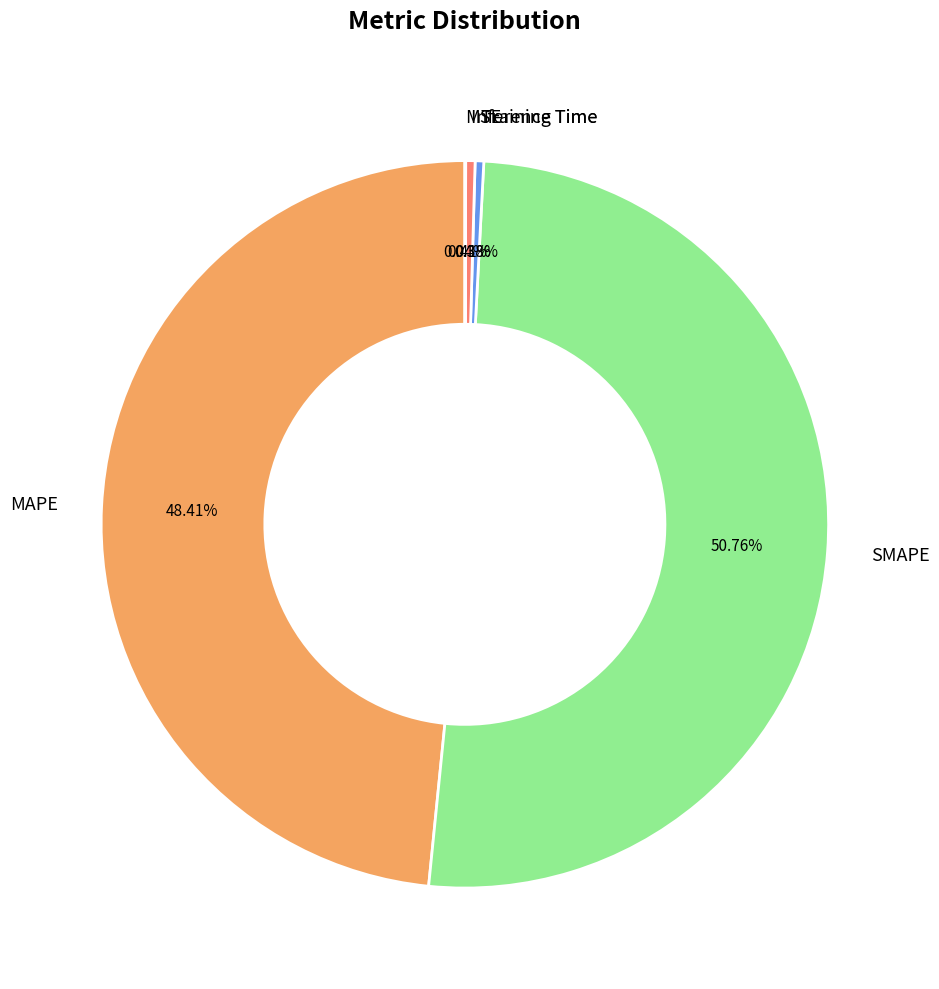

What is the majority slice?

SMAPE